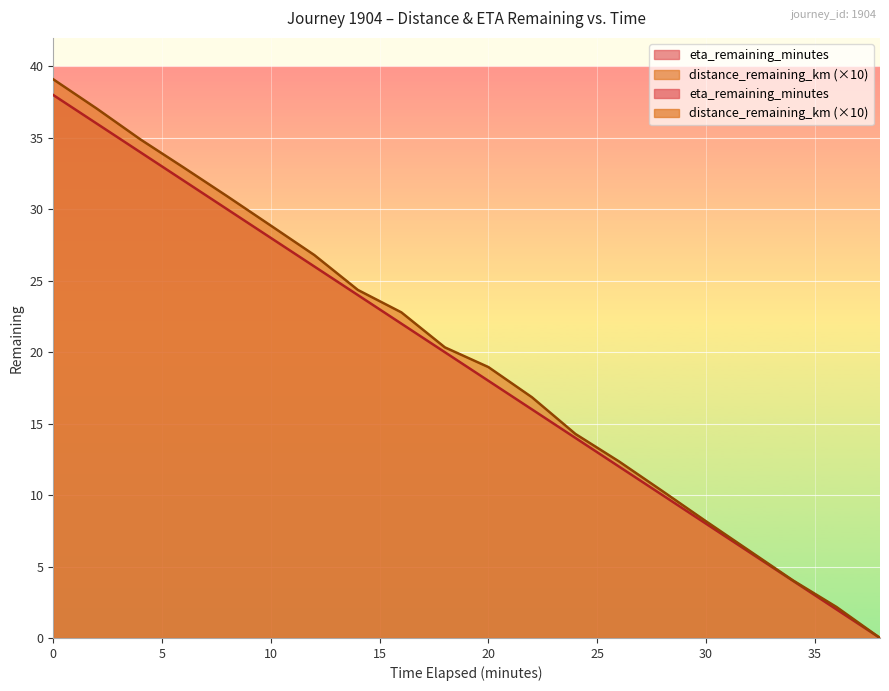

True or false: eta_remaining_minutes and distance_remaining_km intersect in this chart.

False